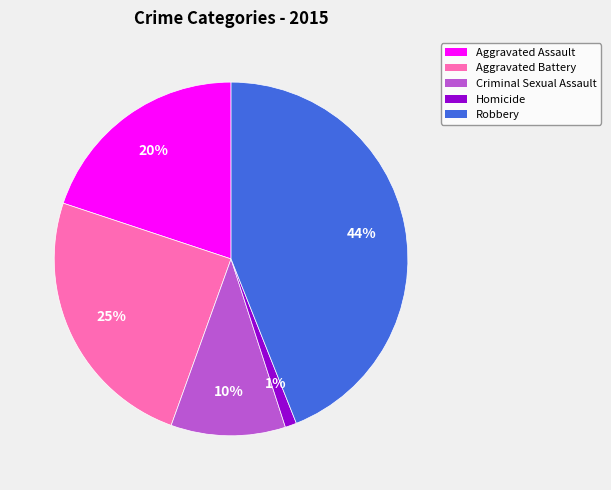

Combined, do Criminal Sexual Assault and Aggravated Battery account for over 50%?

No